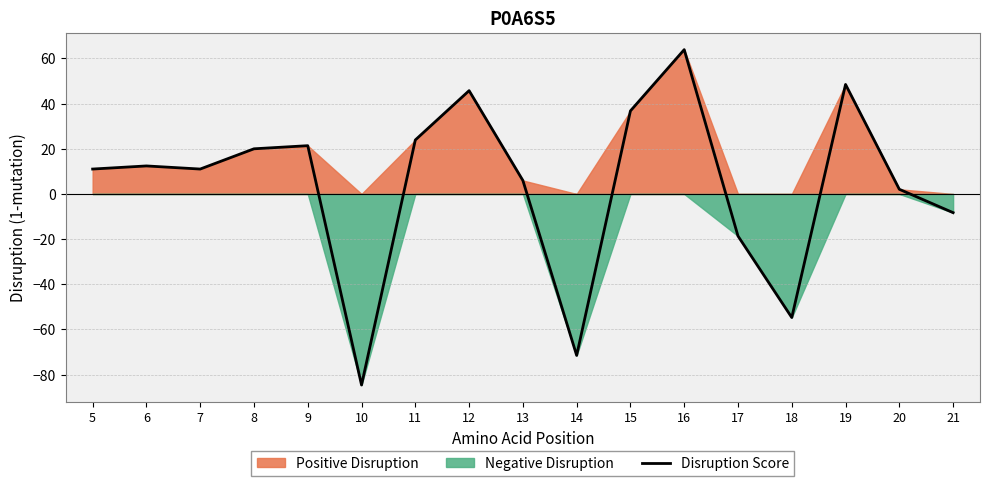

True or false: there are more than 2 points higher than both neighbors.

True